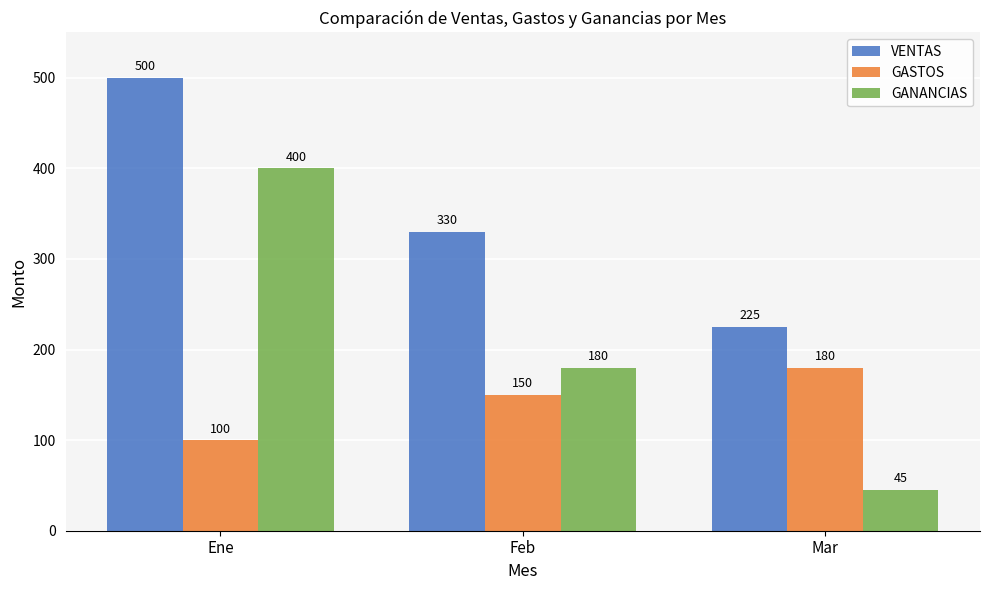

What is the lowest value of the GASTOS series?

100